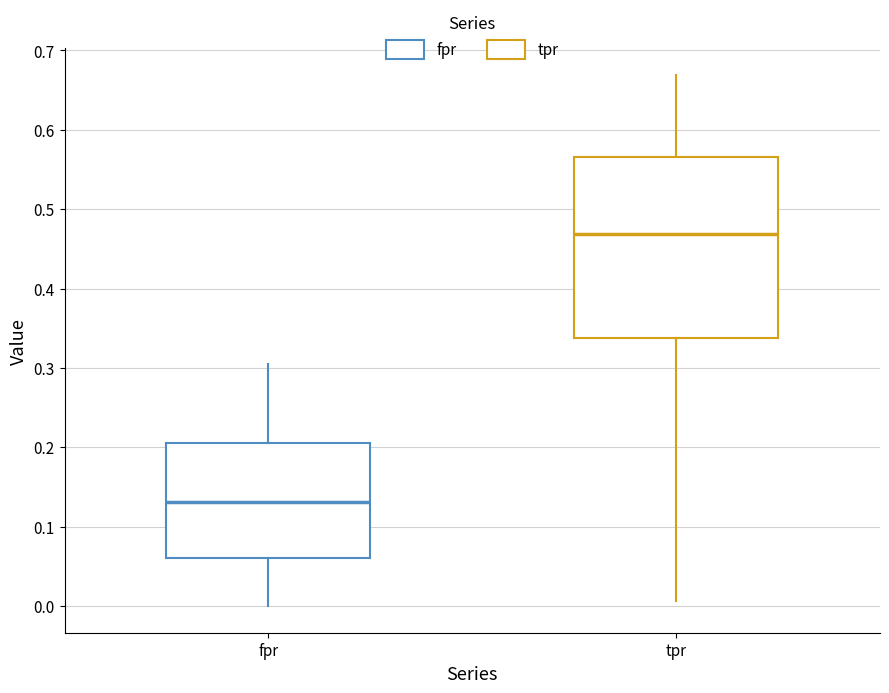

Which box is the tallest, from its lower edge to its upper edge?

tpr